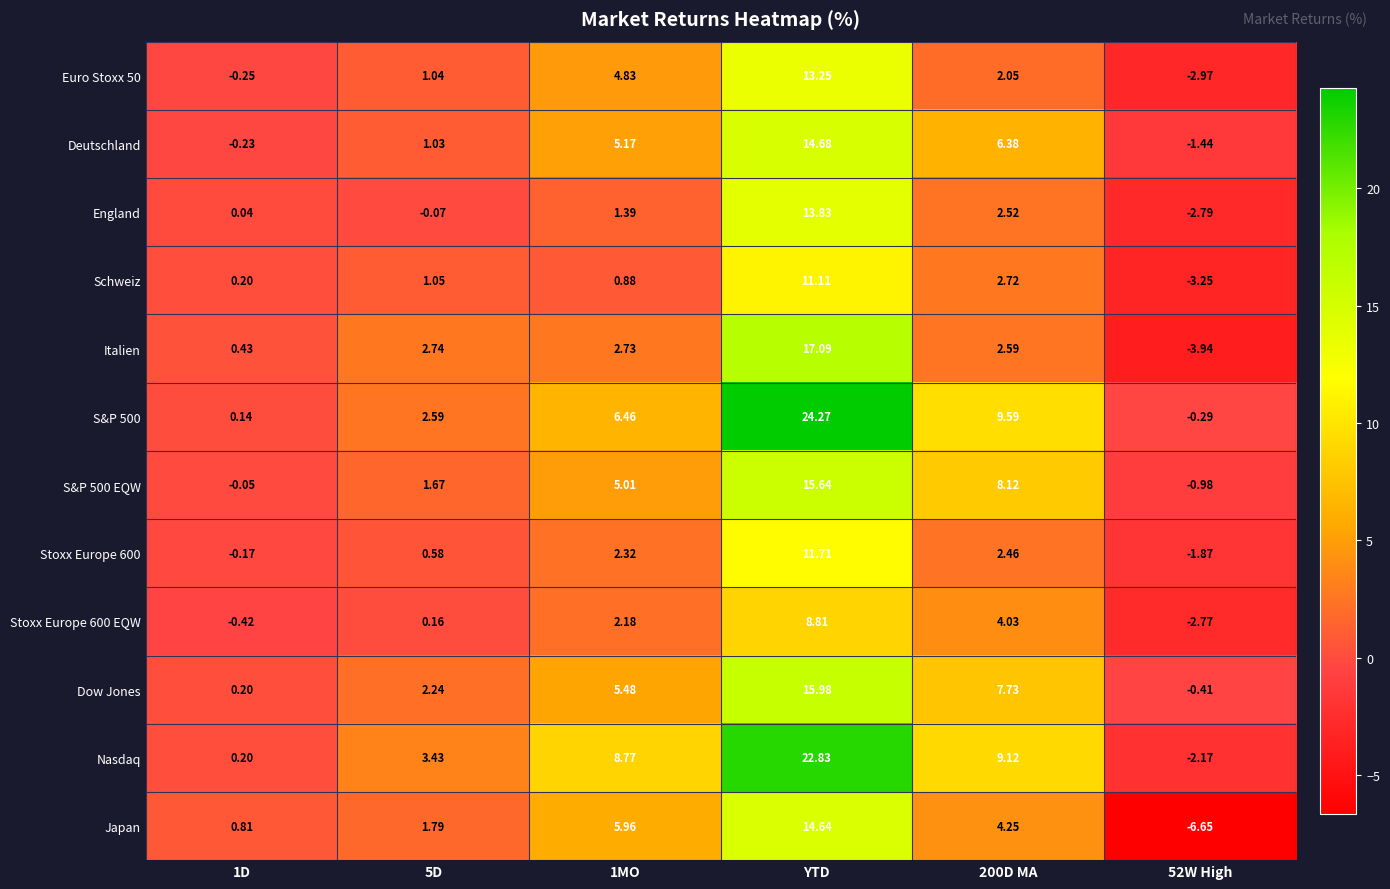

Which category has the highest value across all series?

YTD